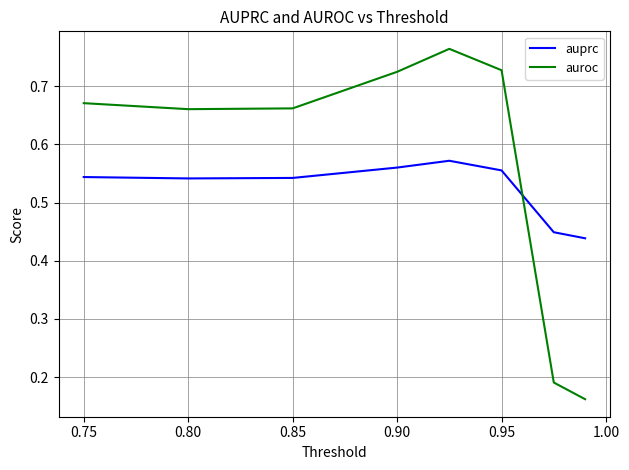

List the series in order of their peak value, lowest first.

auprc, auroc